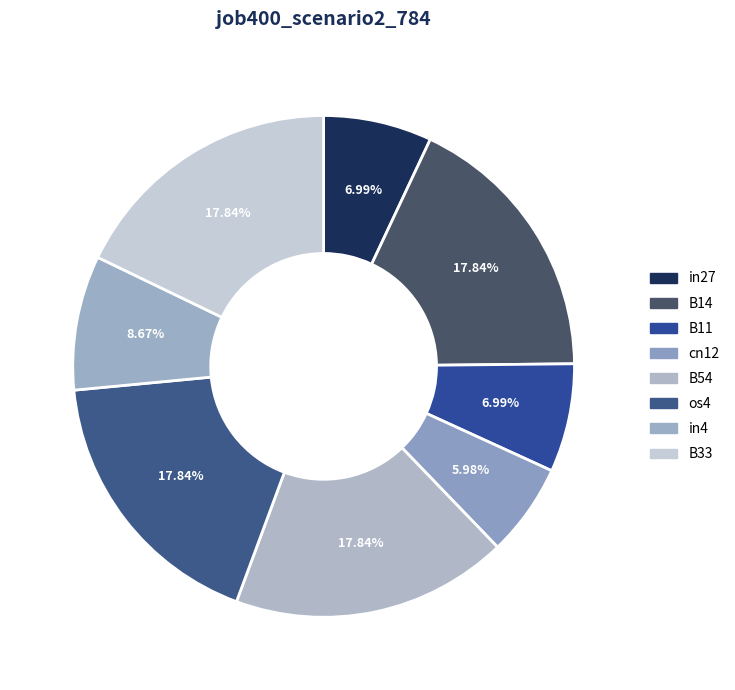

To the nearest percent, what is the difference between the largest and smallest slice percentages?

12%